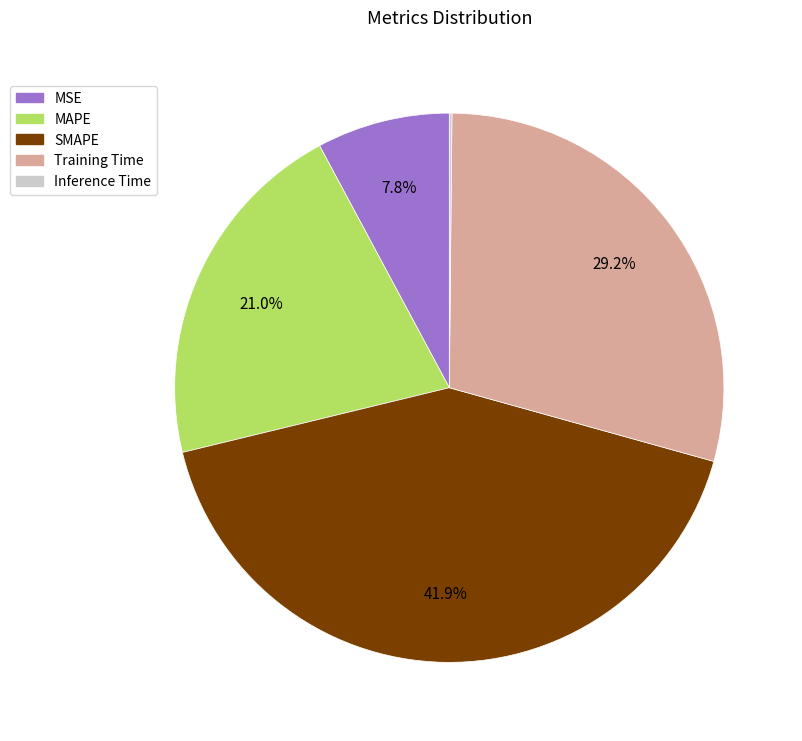

Is MAPE the majority of the pie?

No